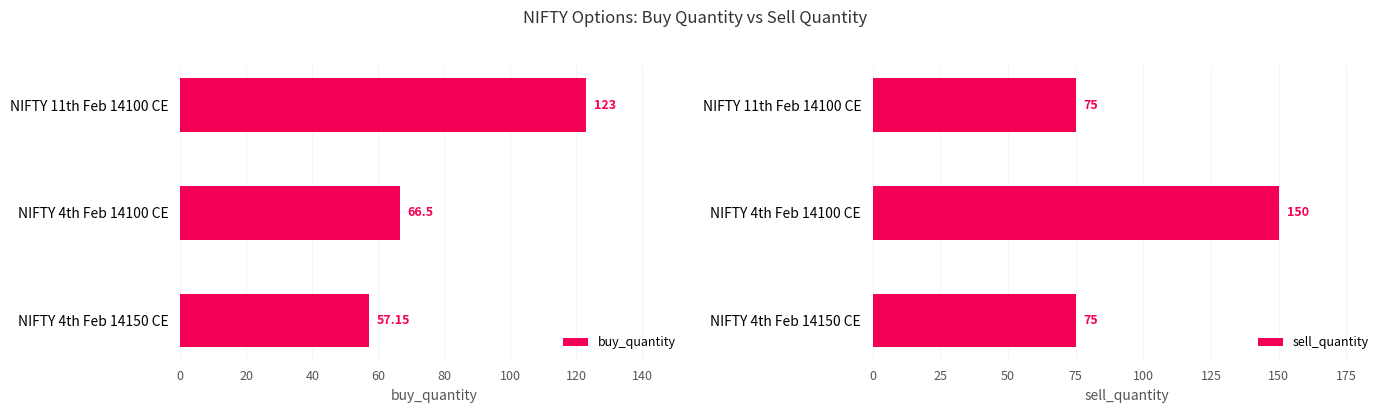

Is it true that buy_quantity equals 23.1 at NIFTY 4th Feb 14100 CE?

False